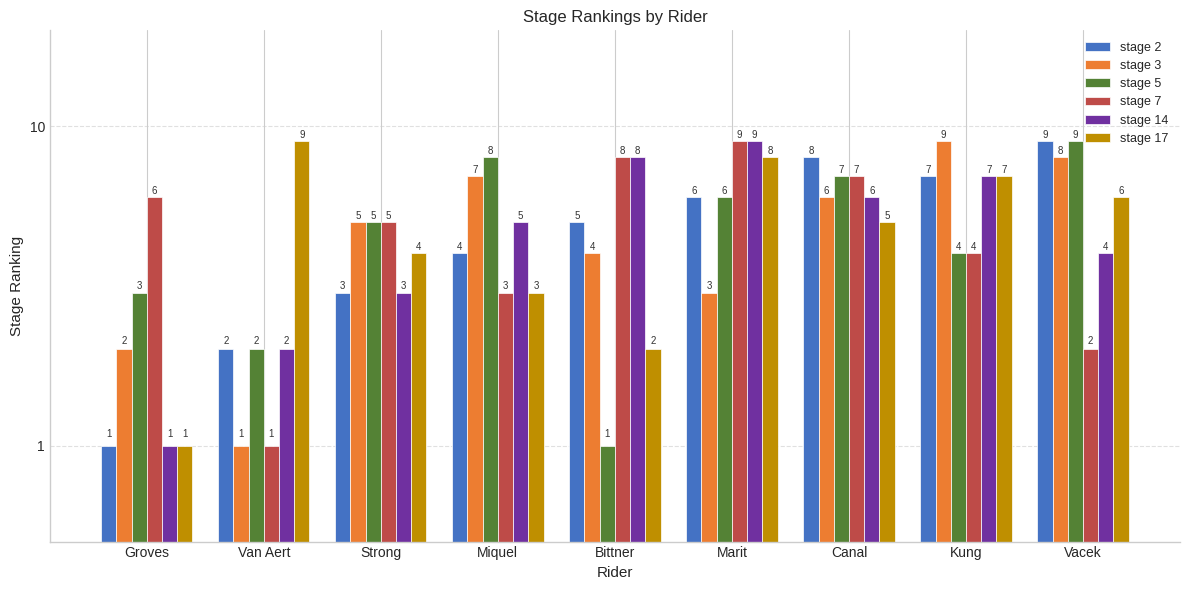

Rank the series by their maximum value, from highest to lowest.

stage 2, stage 3, stage 5, stage 7, stage 14, stage 17